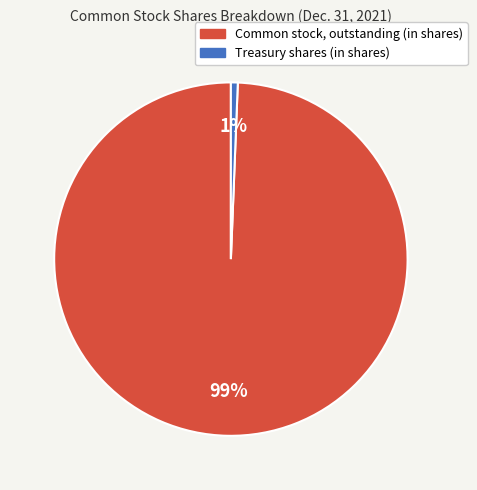

Is it true that Treasury shares (in shares) is 1% of the pie?

True